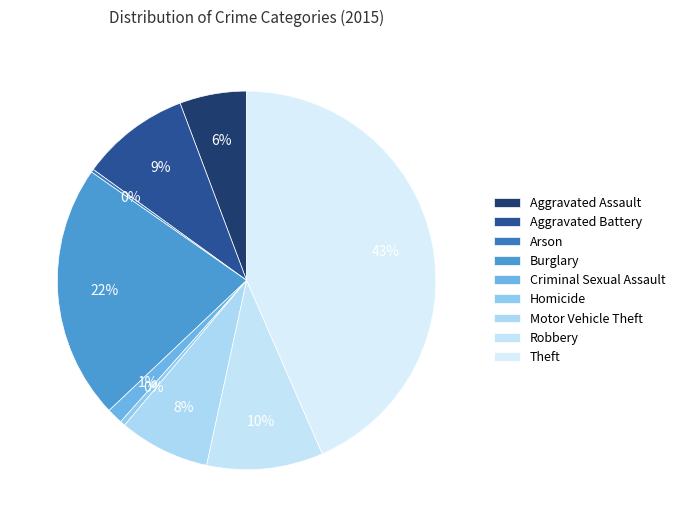

Approximately how many times larger is the value at Aggravated Battery compared to Theft?

0.2